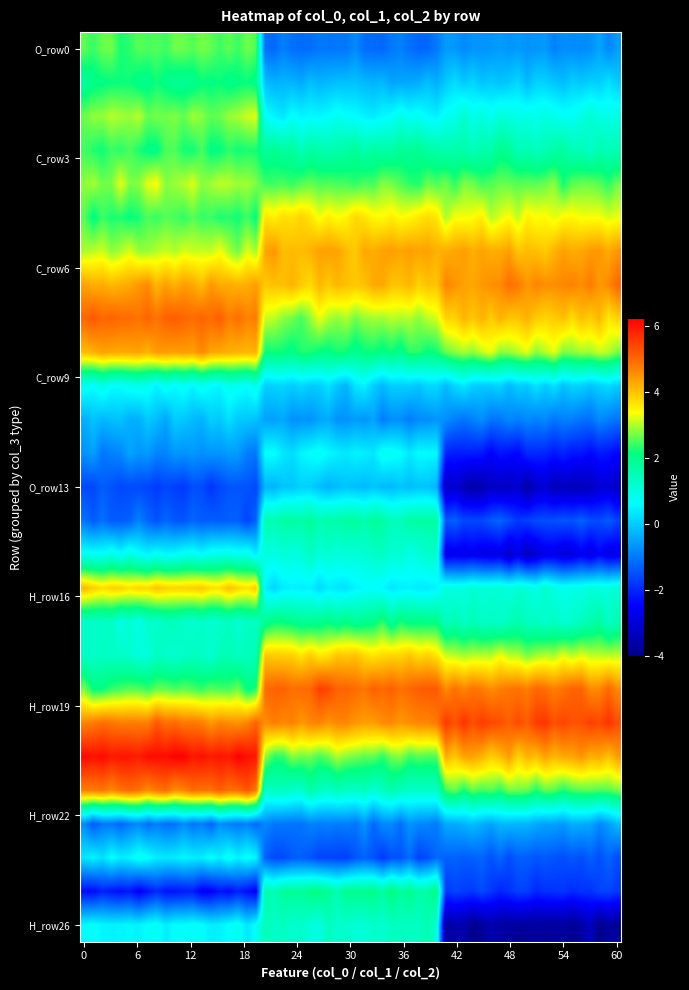

What is the smallest value displayed?

-3.7